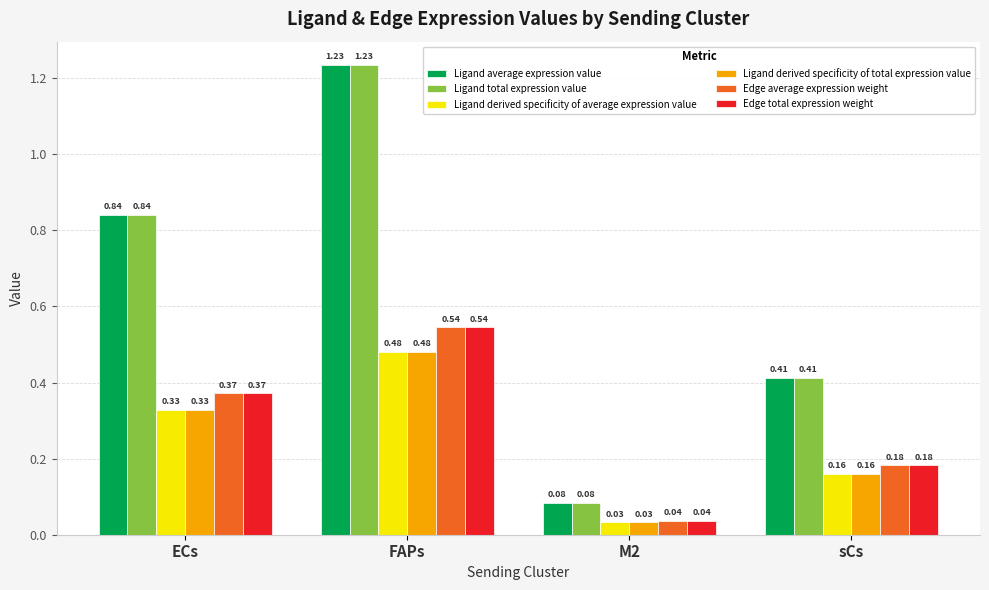

How many bars are there in each group?

6